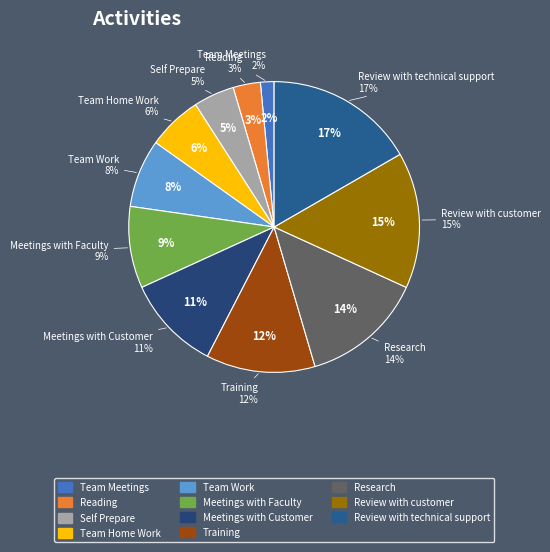

Rank the categories by value from lowest to highest.

Team Meetings, Reading, Self Prepare, Team Home Work, Team Work, Meetings with Faculty, Meetings with Customer, Training, Research, Review with customer, Review with technical support